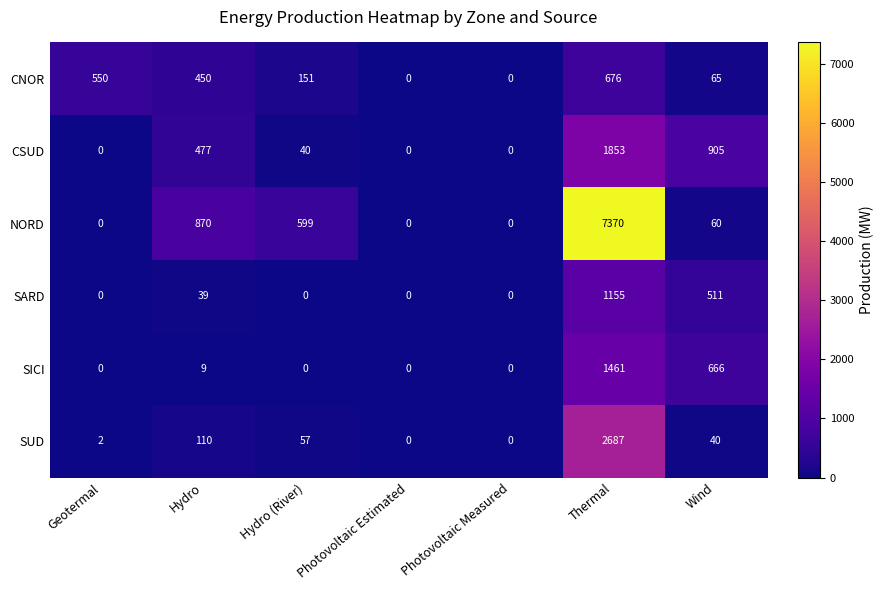

Is it true that SUD equals 40 at Wind?

True